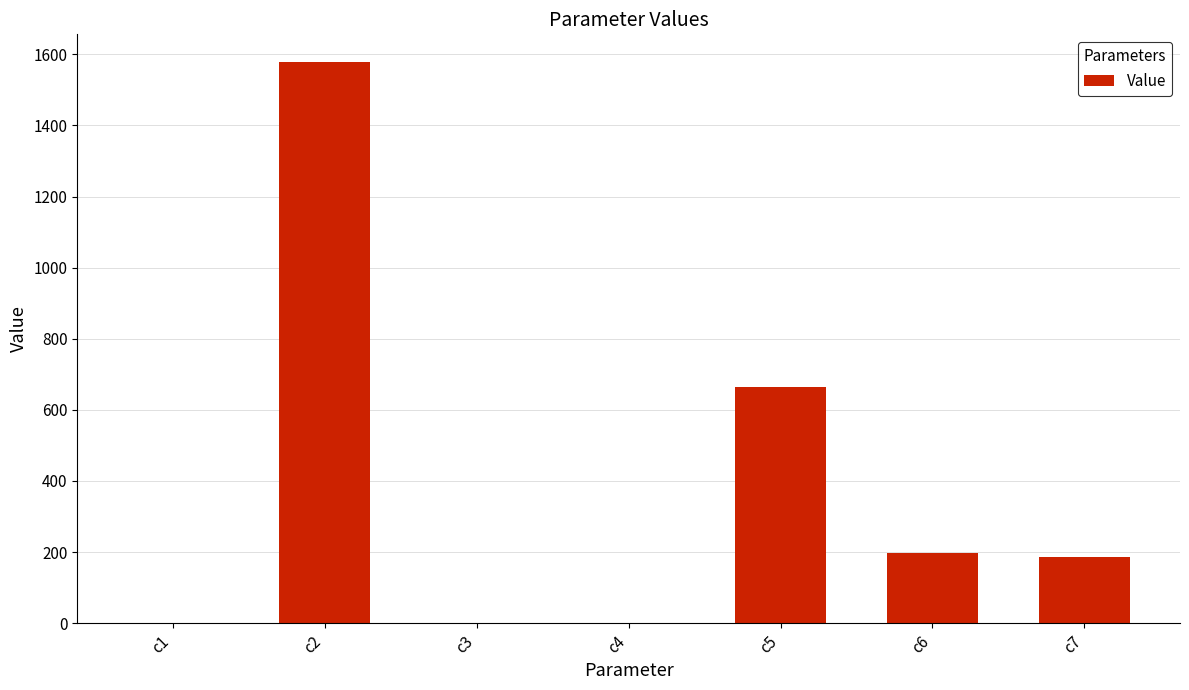

The value at c2 is 1577.4. True or false?

True